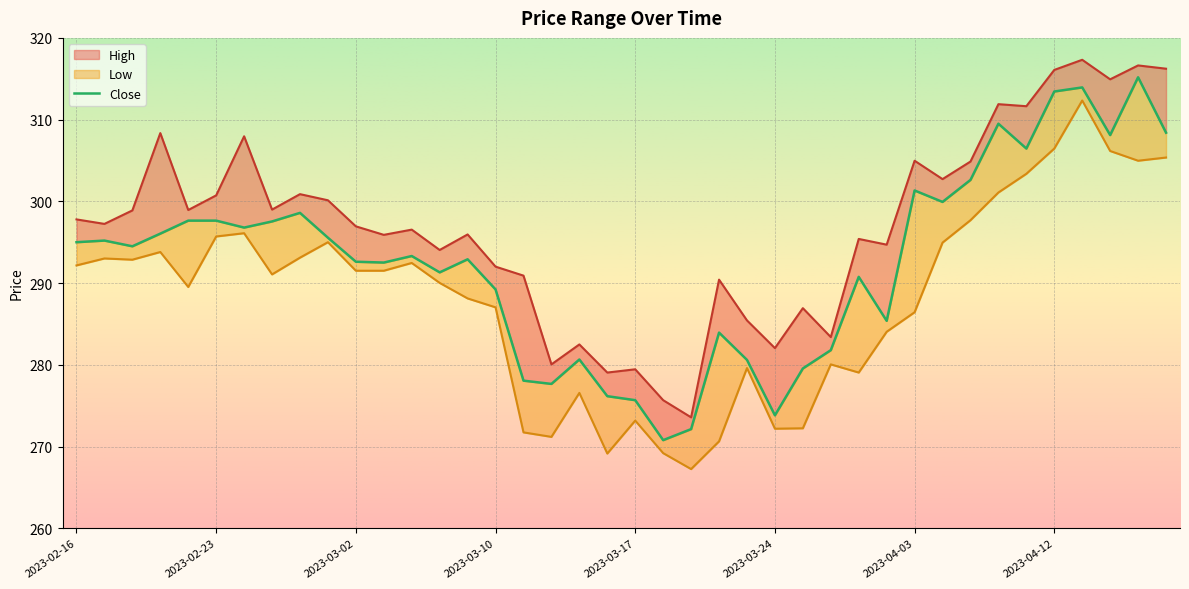

What is the sum of all High values?

11878.1